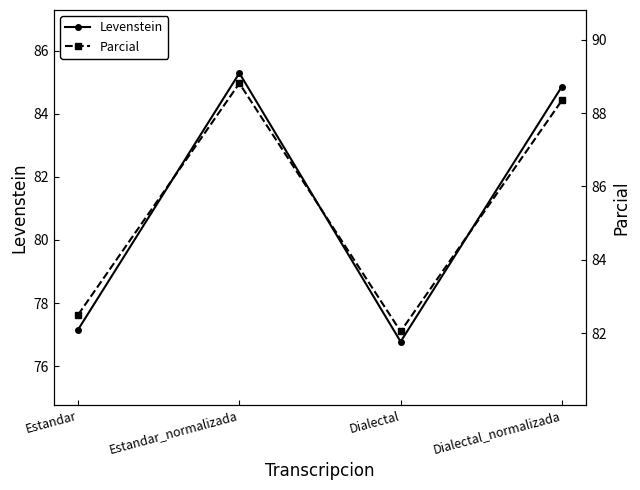

The value of Parcial at Estandar_normalizada is 88.8. True or false?

True